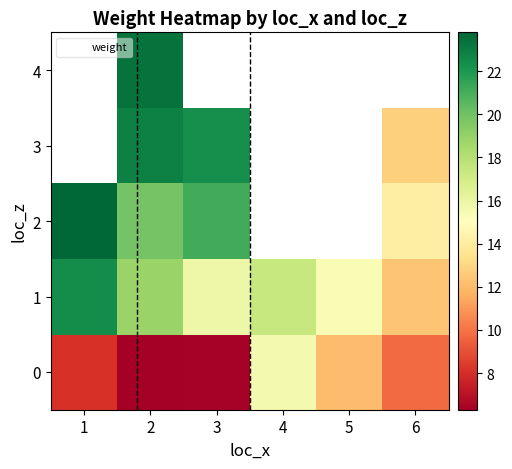

Which has a higher value, 5 or 1?

5